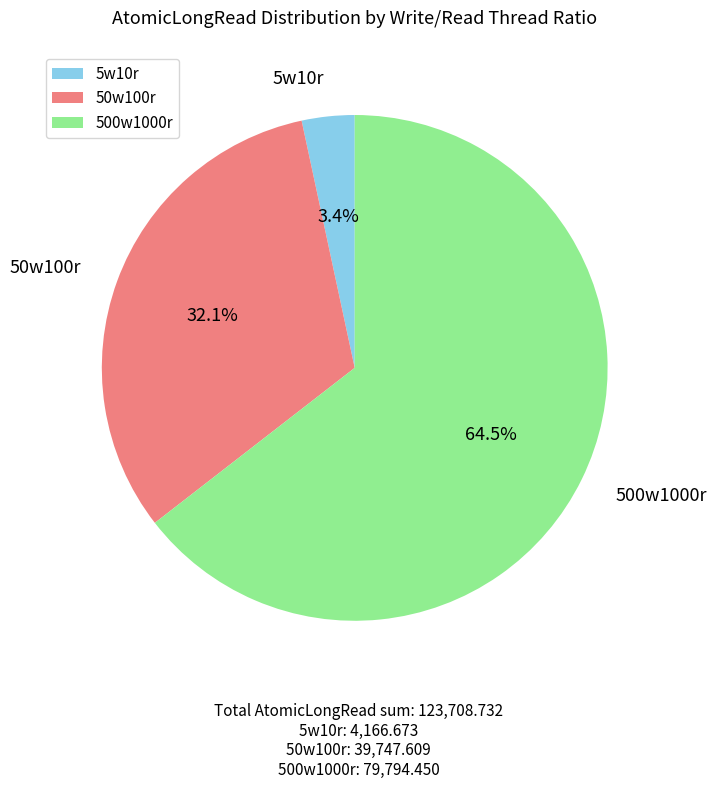

How many slices are in this pie chart?

3